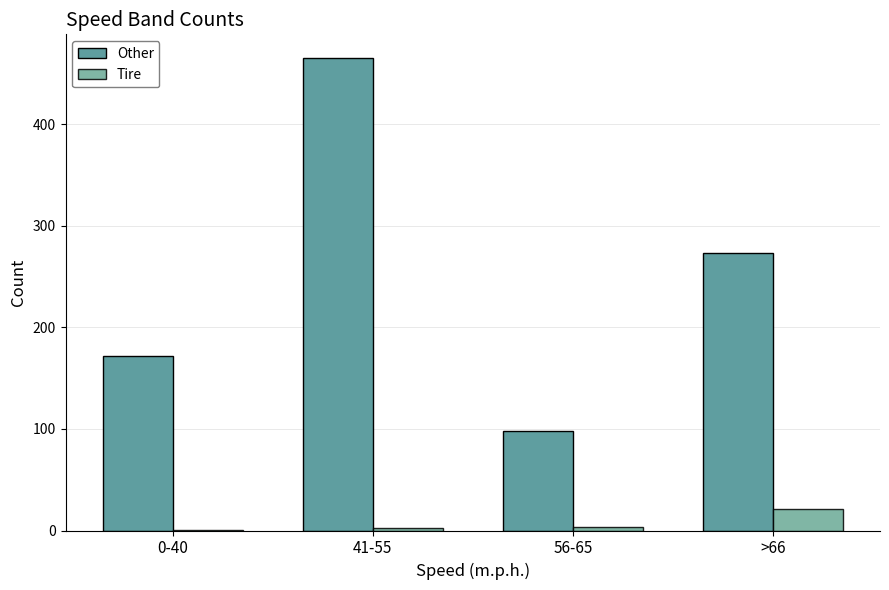

True or false: Other has a value of 465.5 at 41-55.

True